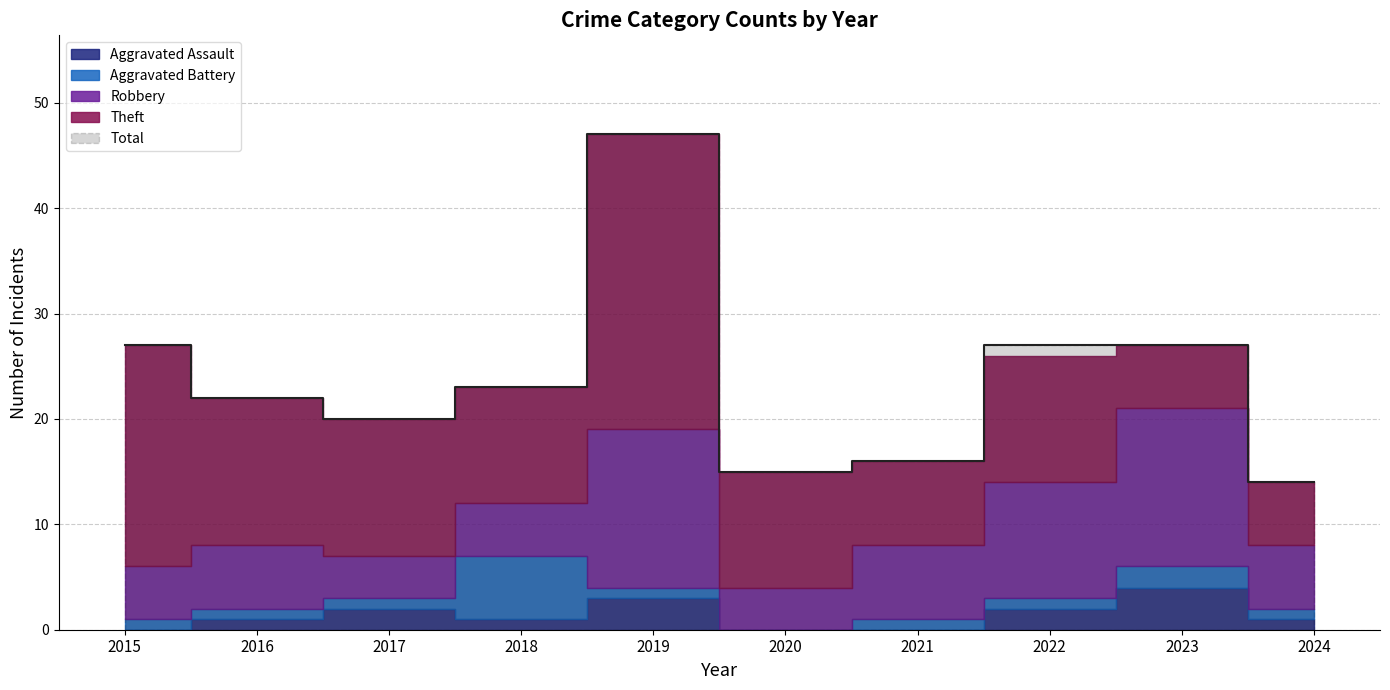

At which label does Aggravated Assault first exceed 1?

2017